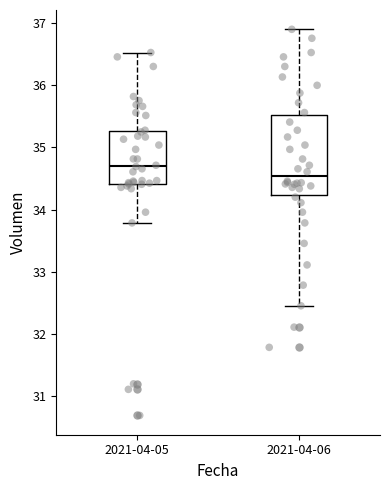

Which box has the highest median line?

2021-04-05